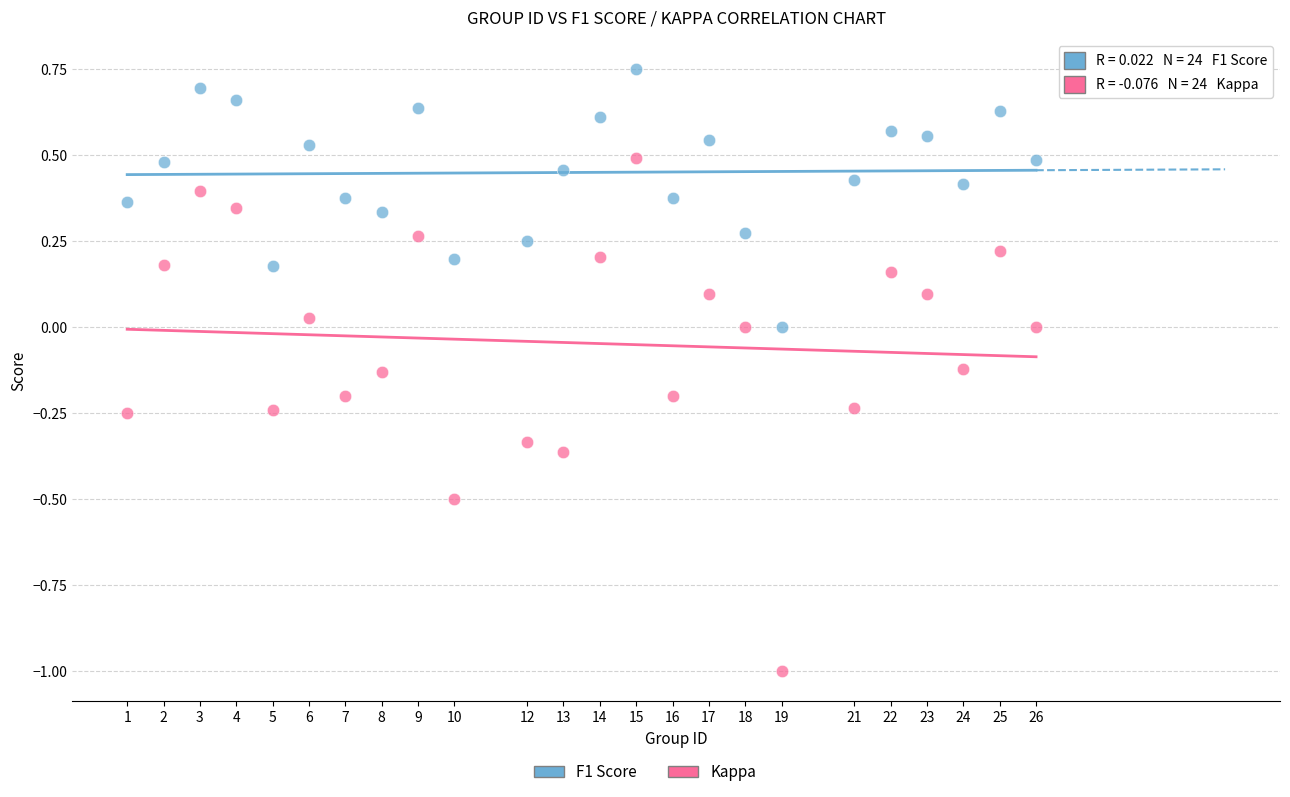

What is the X range (max minus min) for the scatter plot?

25.0